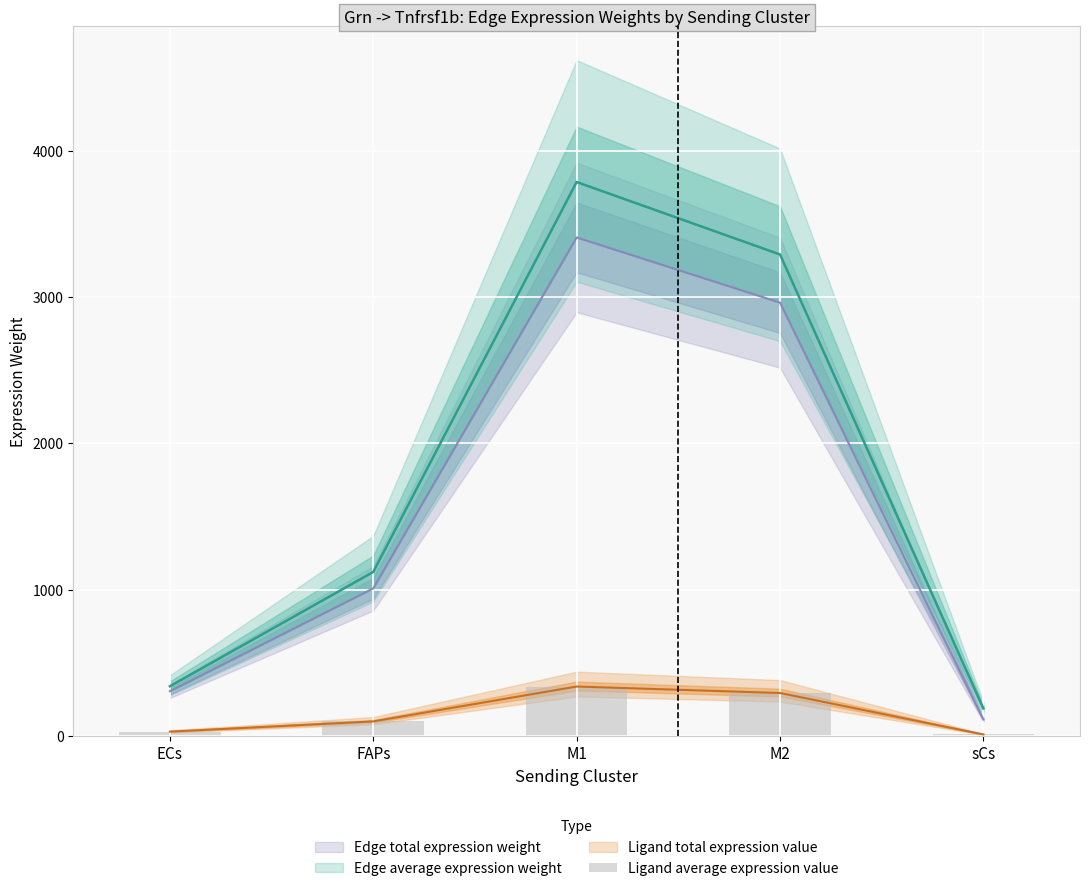

List the labels in order of value, largest first.

M1, M2, FAPs, ECs, sCs